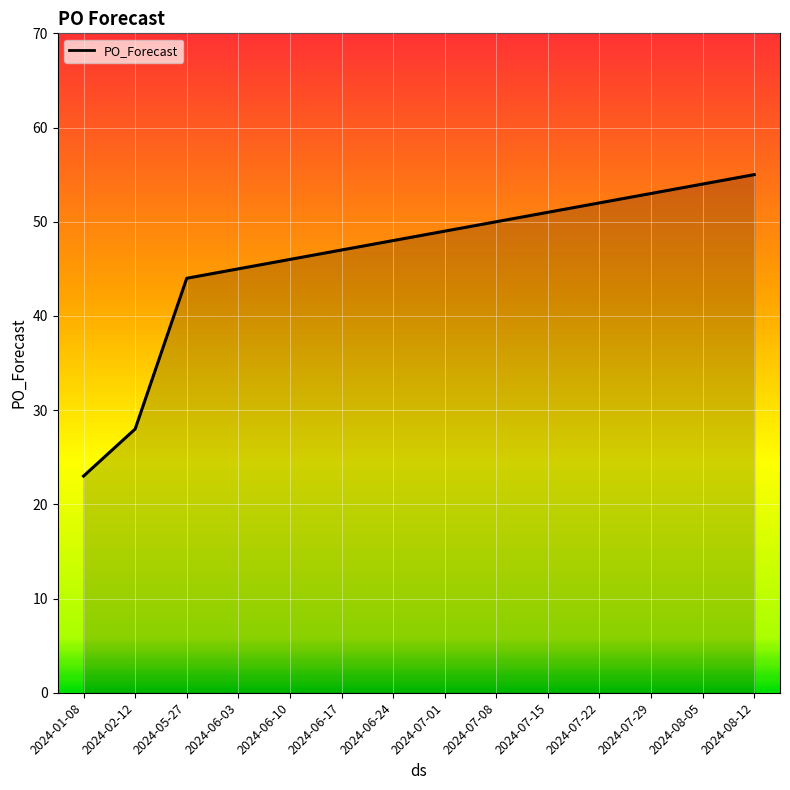

At which label is the value closest to 39?

2024-05-27